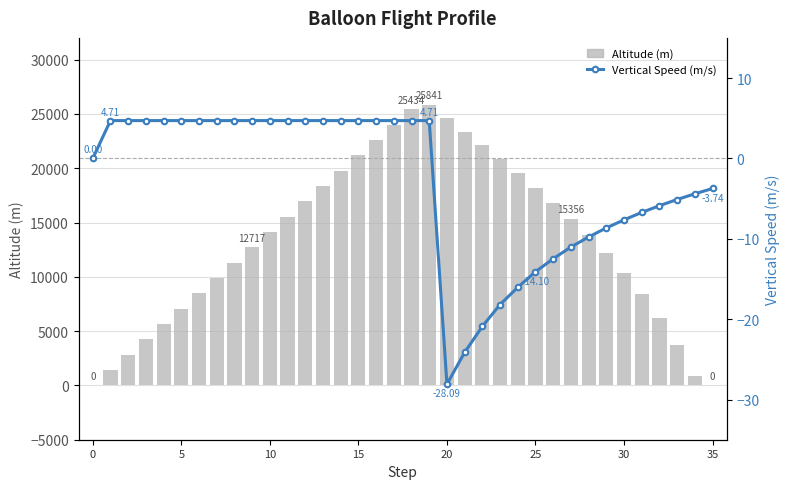

How many values in the Vertical Speed (m/s) series exceed 4?

19